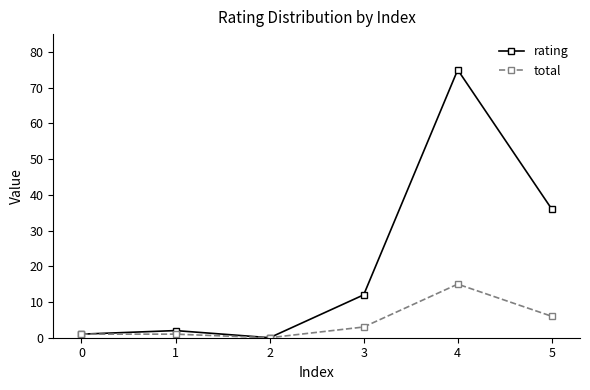

Where is the first local minimum for total?

2